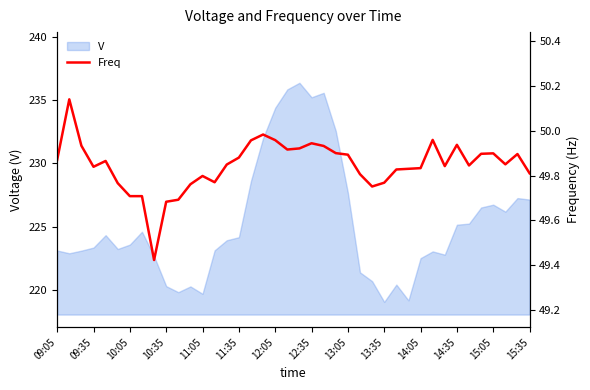

What is the lowest value of the V series?

219.1